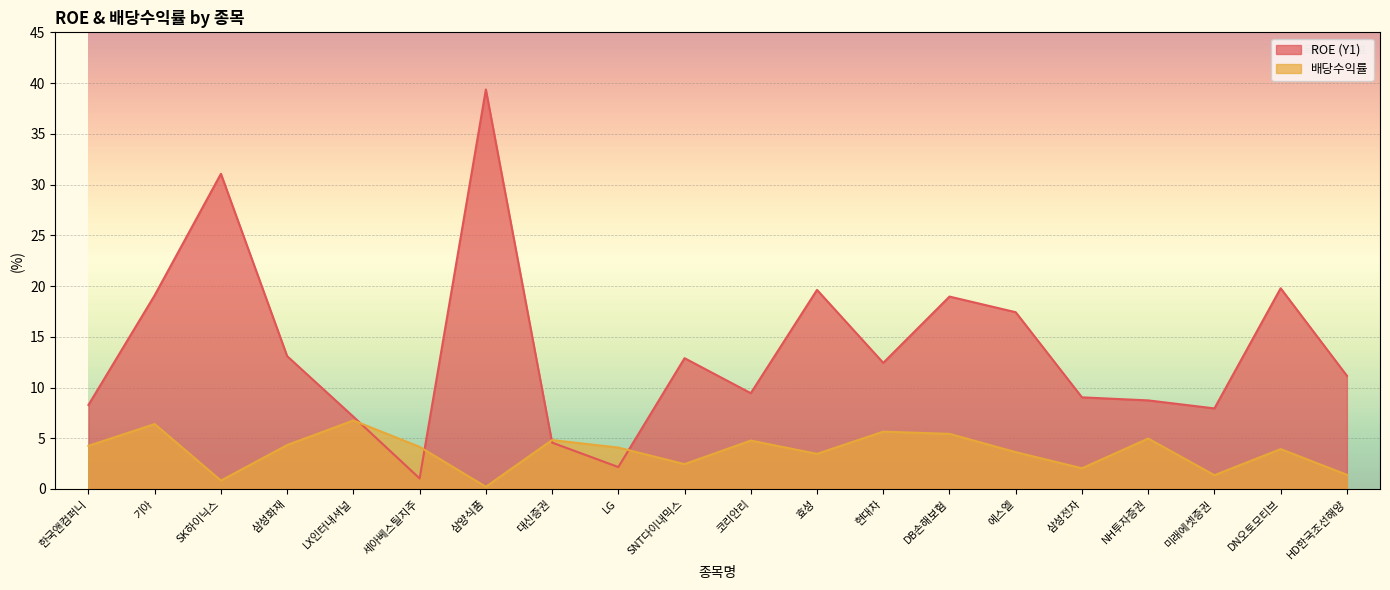

What value does the ROE (Y1) series have at SNT다이내믹스?

12.9